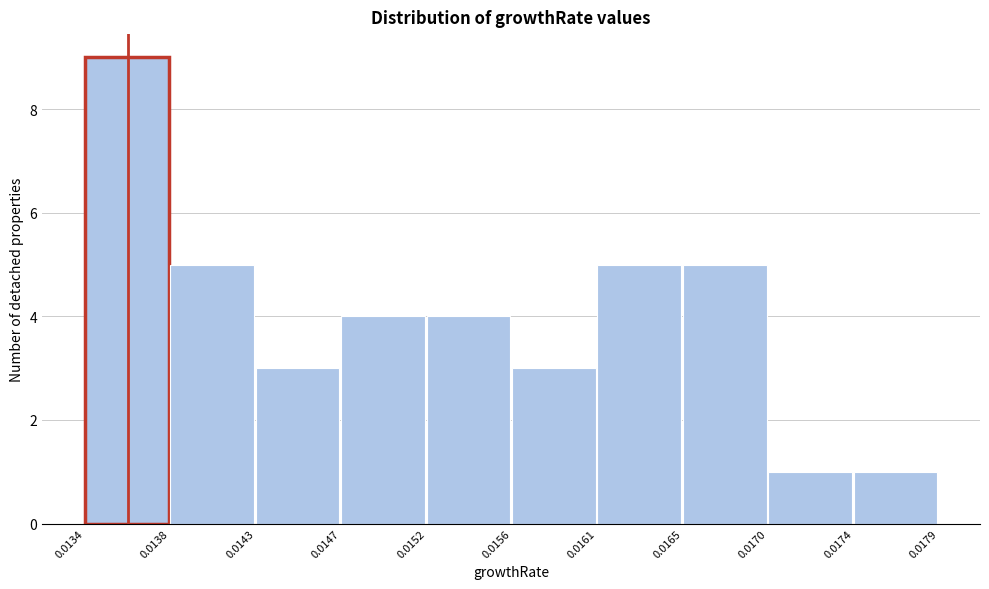

What is the height of the bar covering 0.0161 to 0.0165 on the x-axis? The values are not printed on the chart, so give them approximately, as read against the axis.

5